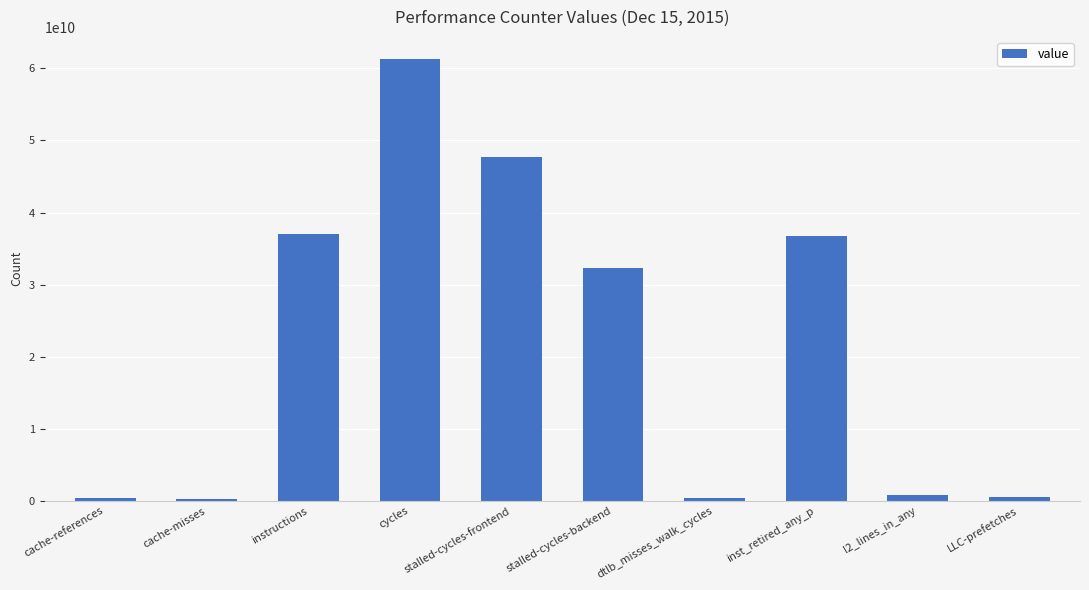

What is the label of the 5th bar from the right?

stalled-cycles-backend